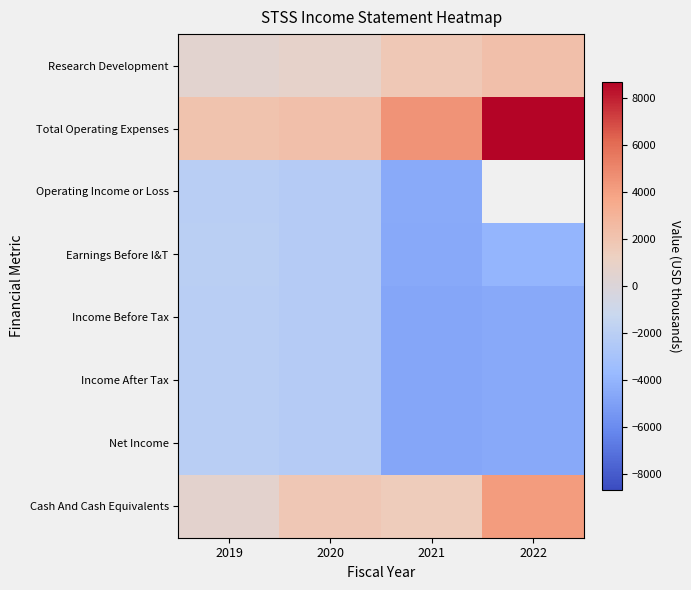

What is the minimum value shown in the chart?

-4700.0